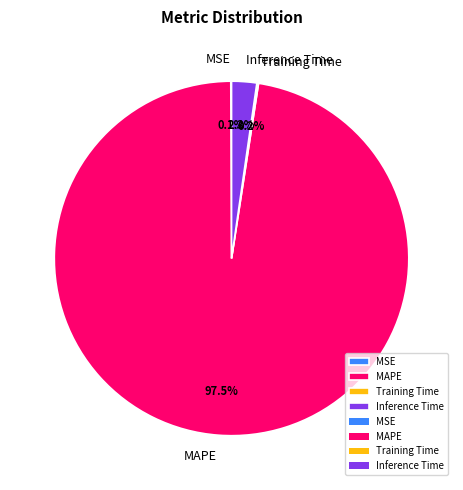

Which has a higher value, MAPE or Inference Time?

MAPE